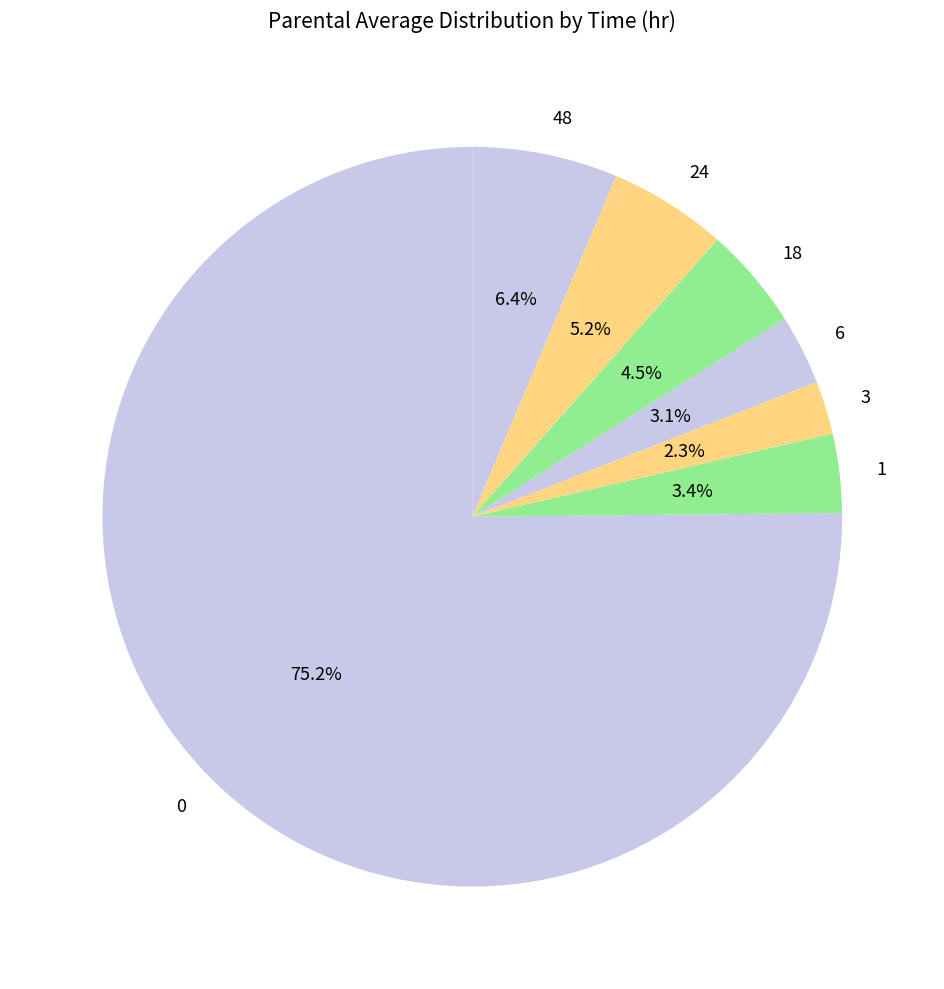

Does any single category account for the majority?

Yes